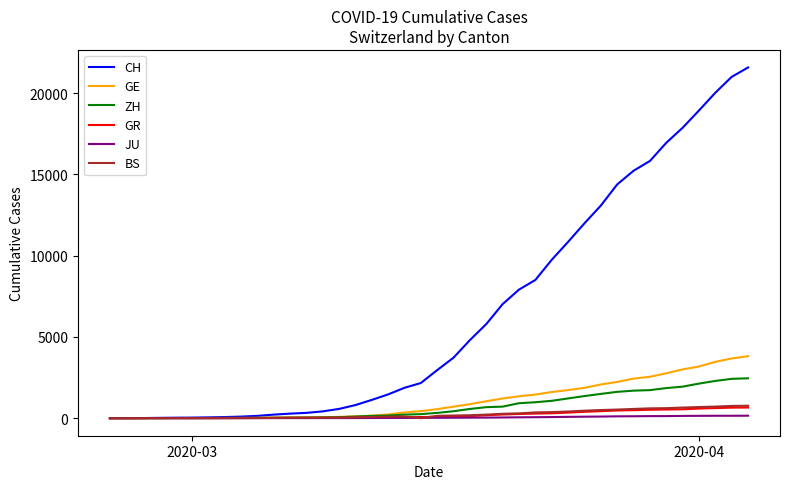

What are all the series names shown in the legend?

CH, GE, ZH, GR, JU, BS